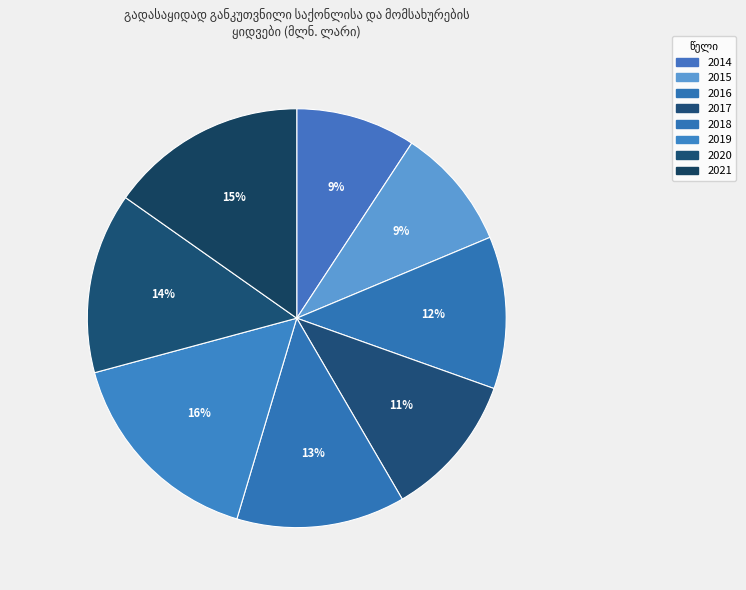

Do 2020 and 2016 together represent more than half of the pie?

No